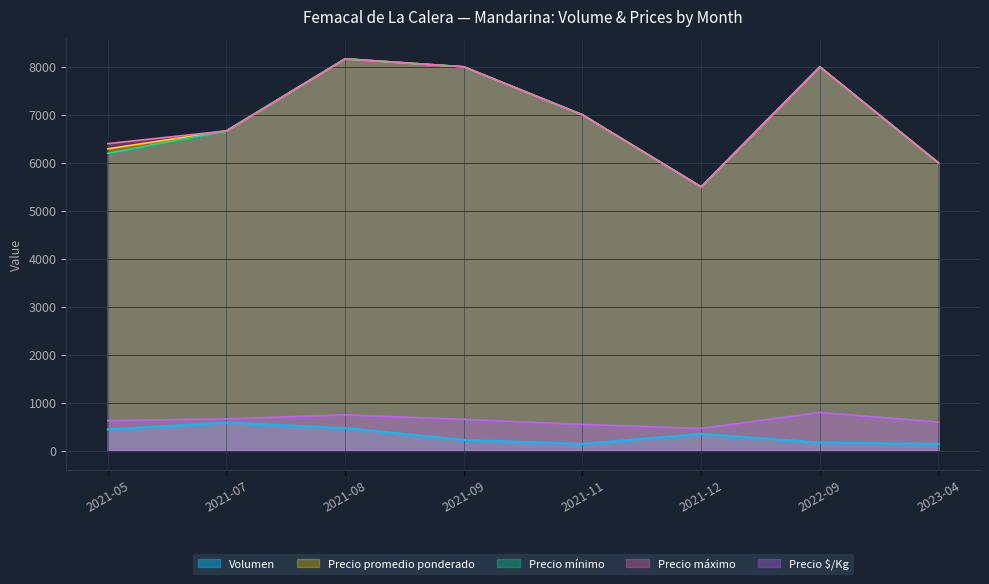

Which category has the lowest value in the Precio máximo series?

2021-12